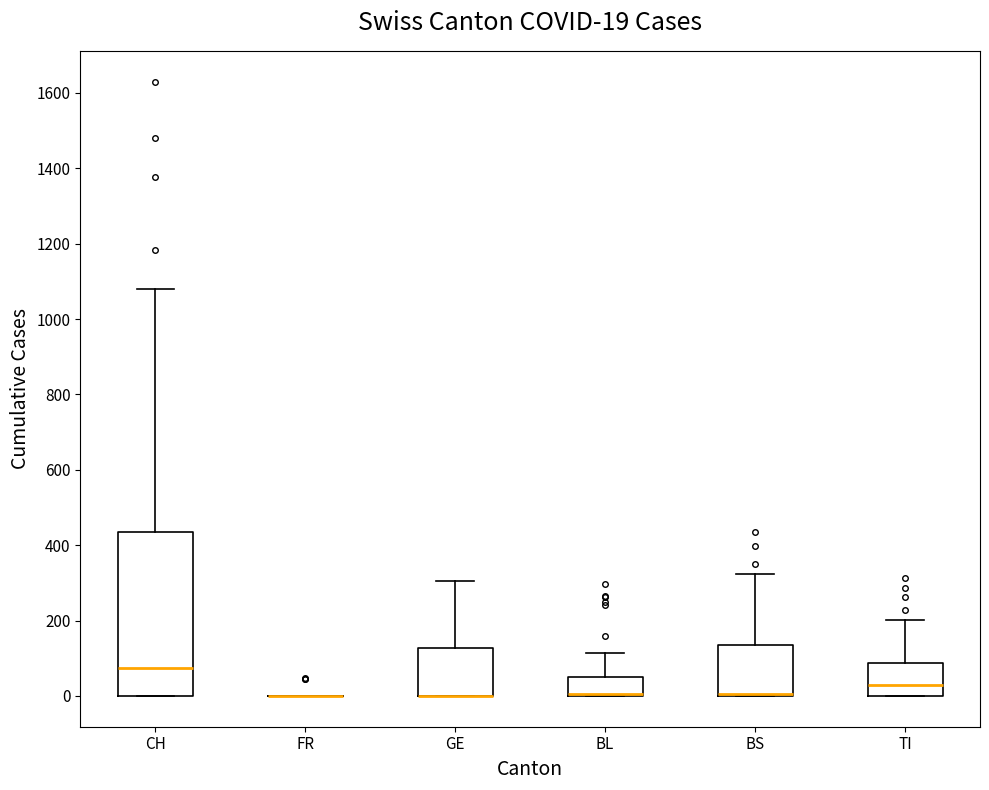

Which box is the tallest, from its lower edge to its upper edge?

CH